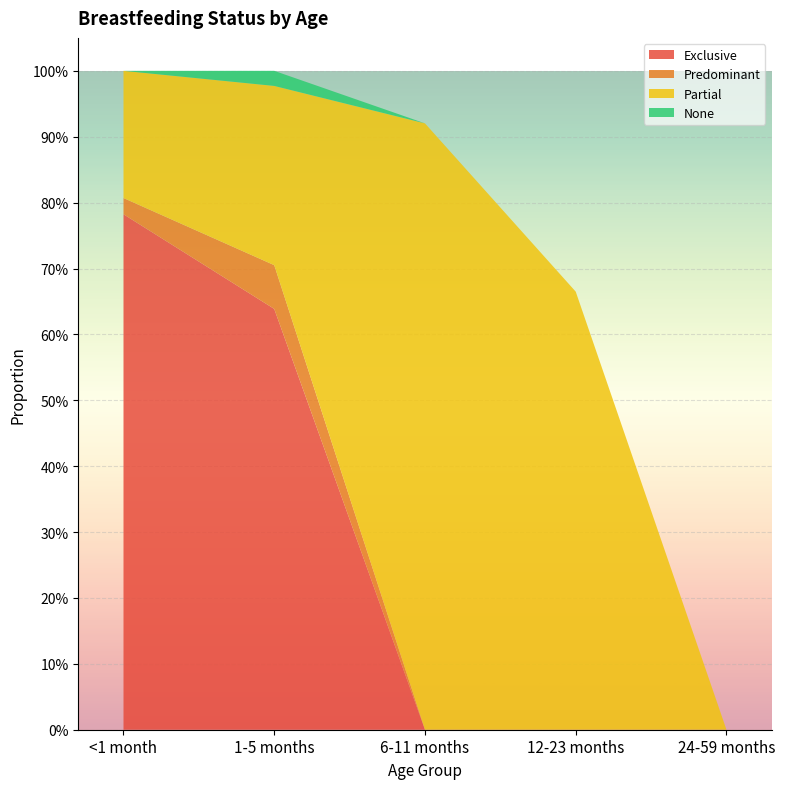

Reading right to left, what are all the values shown in this chart?

Exclusive: 0.0	0.0	0.0	0.6	0.8
Predominant: 0.0	0.0	0.0	0.1	0.0
Partial: 0.0	0.7	0.9	0.3	0.2
None: 0.0	0.0	0.0	0.0	0.0